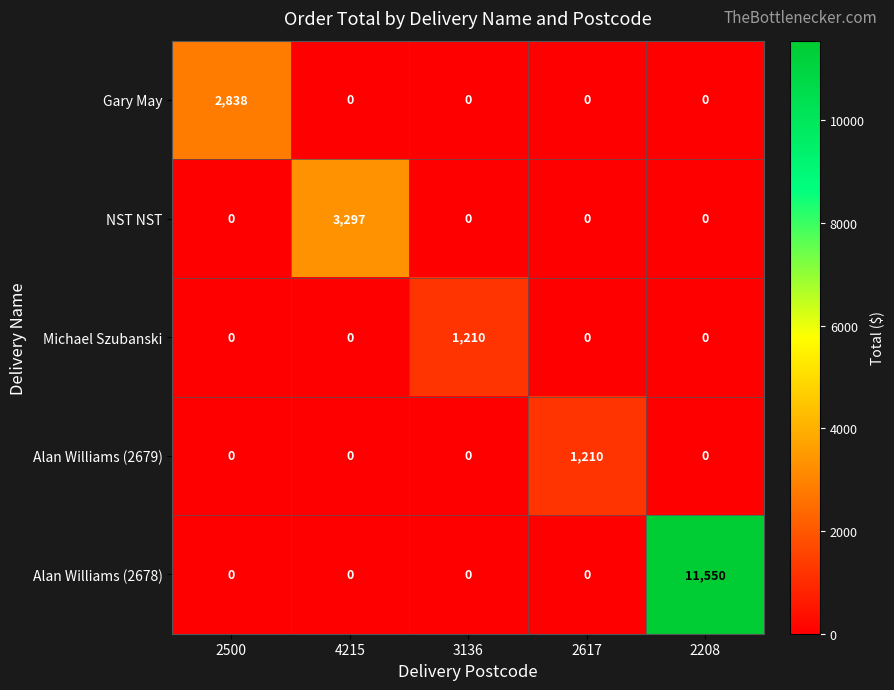

Which series has the widest spread of values?

Alan Williams (2678)